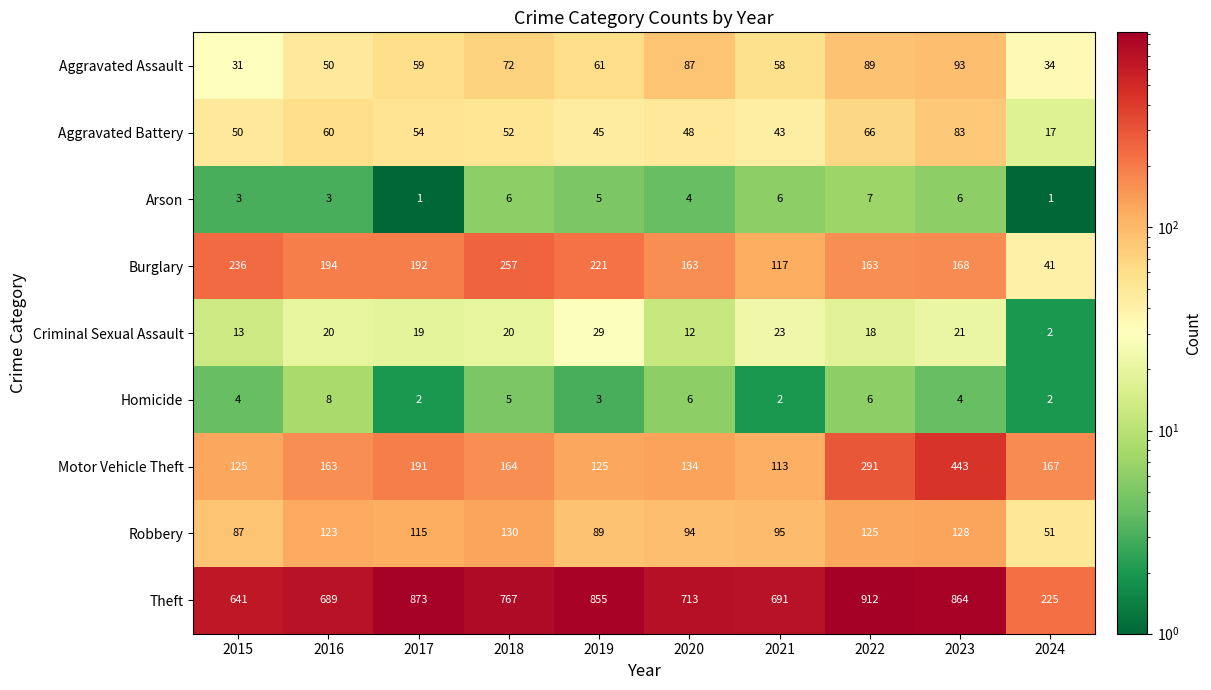

The value of Homicide at 2022 is 6. True or false?

True